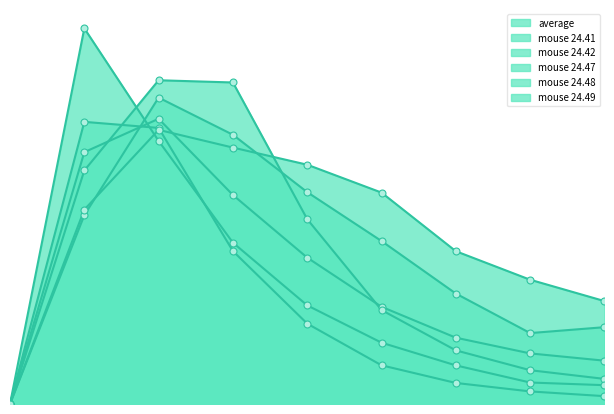

Which series has the largest Y range (max minus min)?

mouse 24.49